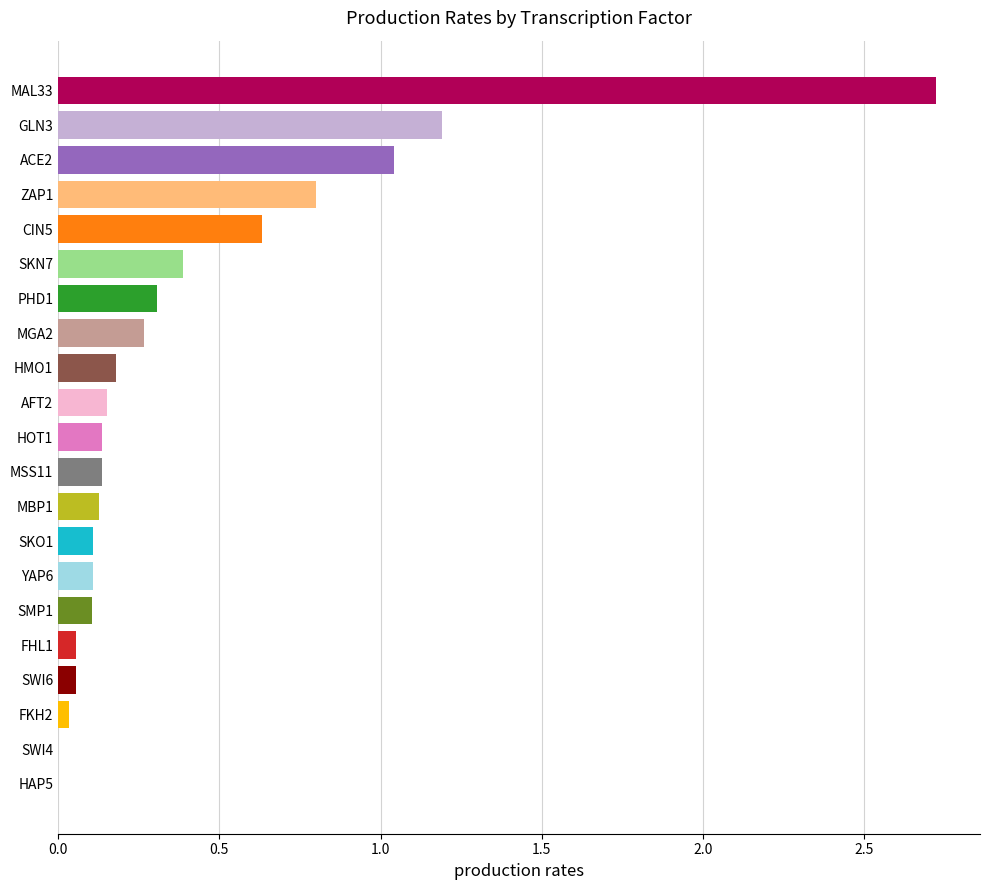

The value at ACE2 is 0.3. True or false?

False